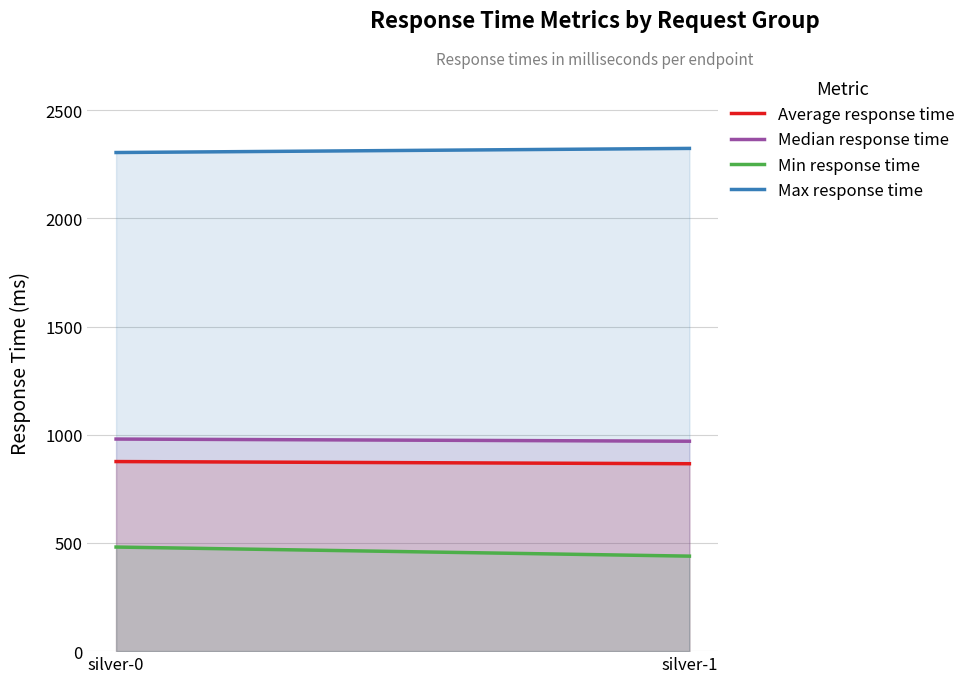

What is the difference between the maximum and minimum values in the Max response time series?

19